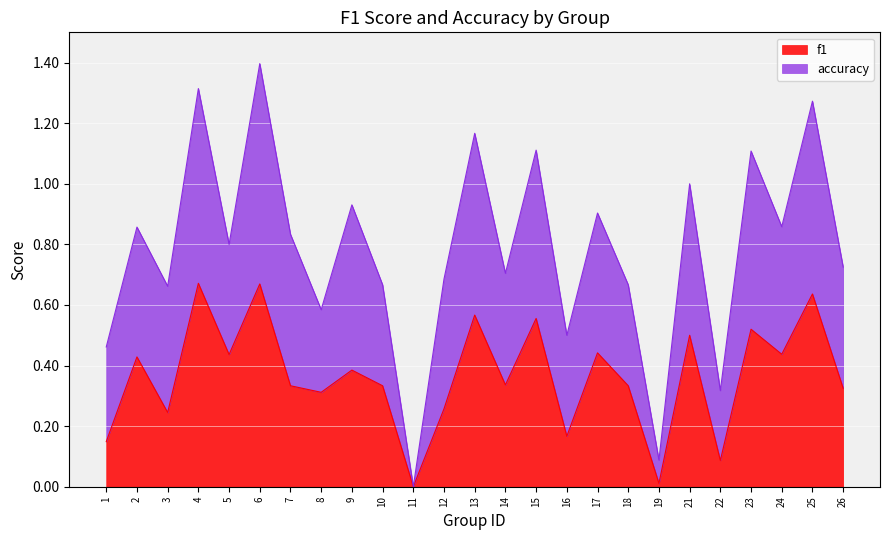

What is the maximum value shown in the chart?

0.7